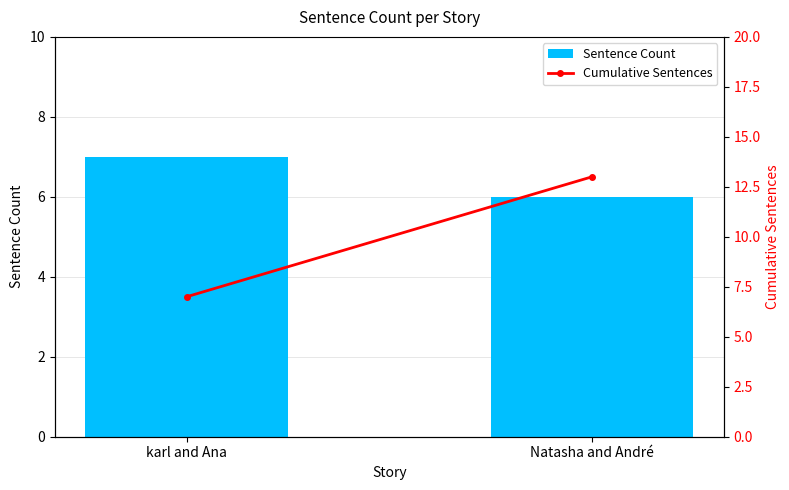

Which series has the largest total across all categories?

Cumulative Sentences